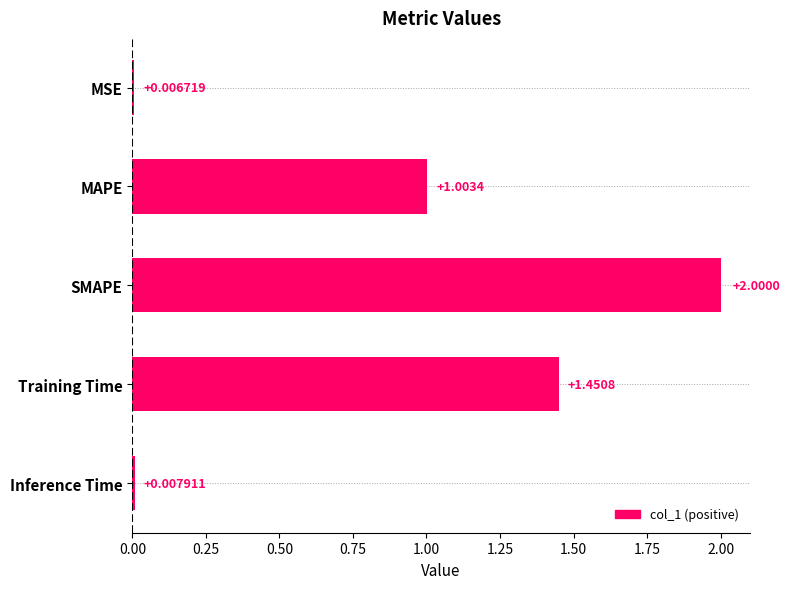

What is the label of the 4th bar from the bottom?

MAPE